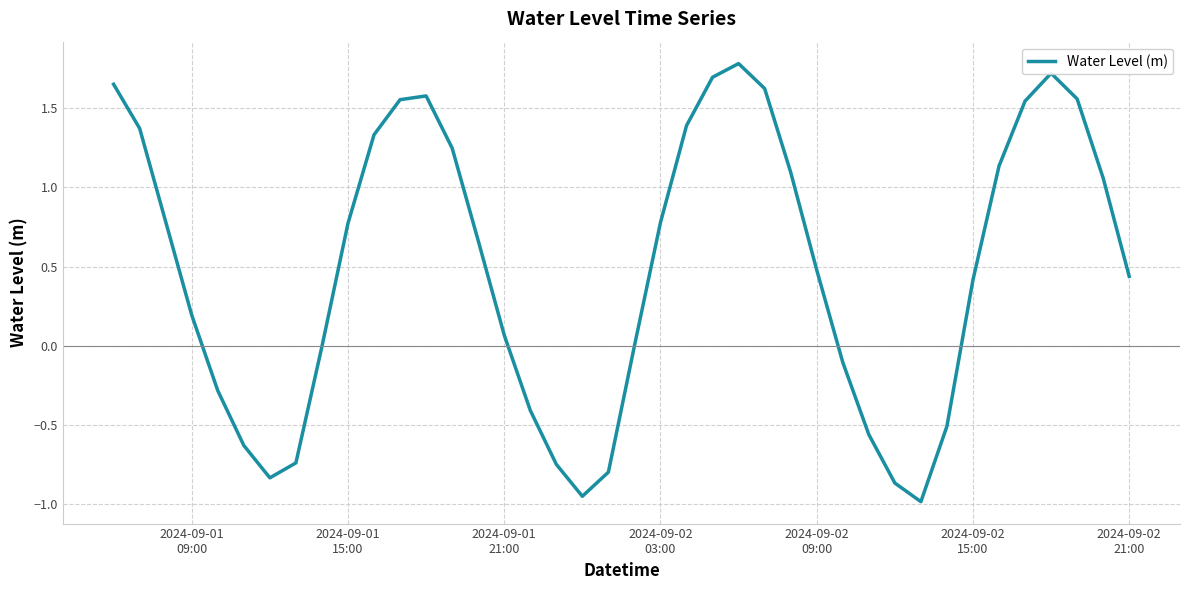

What is the difference between the maximum and minimum values?

2.8